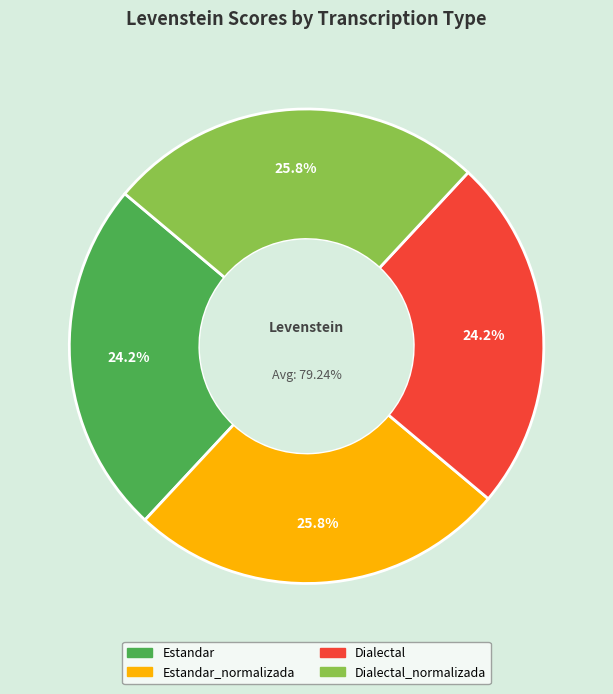

Which slice is the largest?

Estandar_normalizada